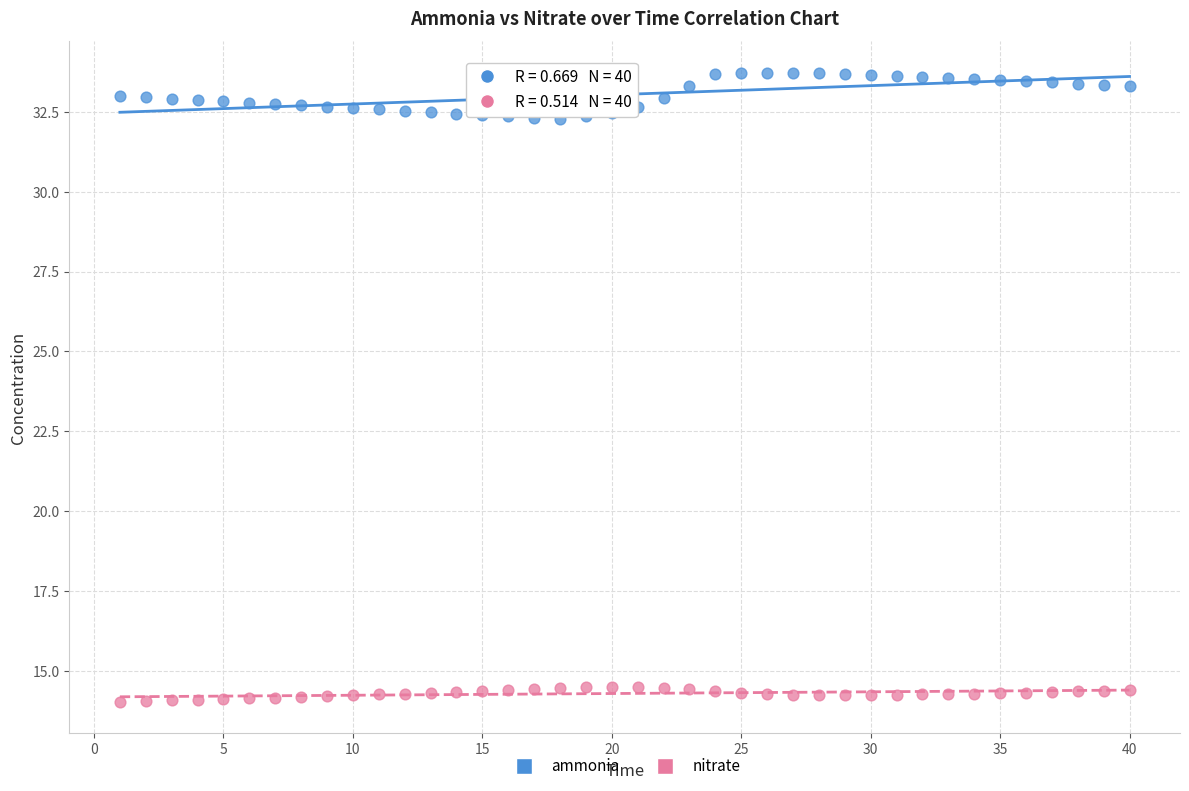

Across all data points, what is the range of Y values (max minus min)?

19.7